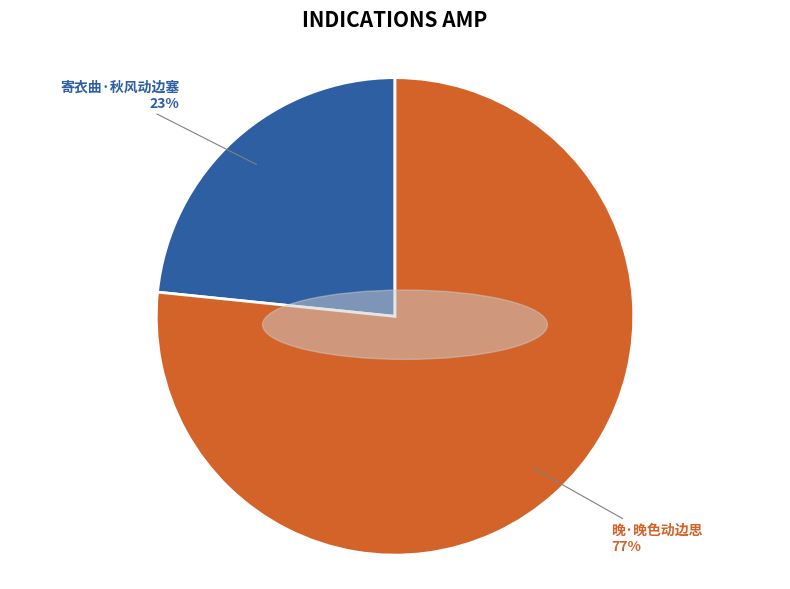

How many slices are in this pie chart?

2